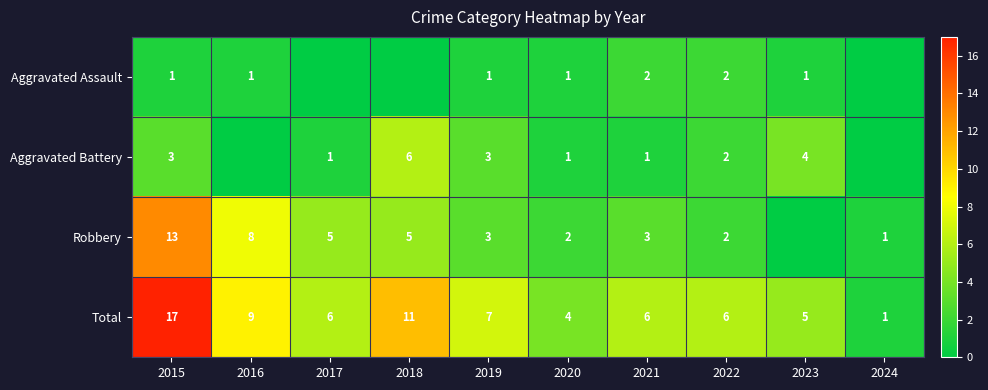

What is the sum of the Robbery values at 2022 and 2016?

10